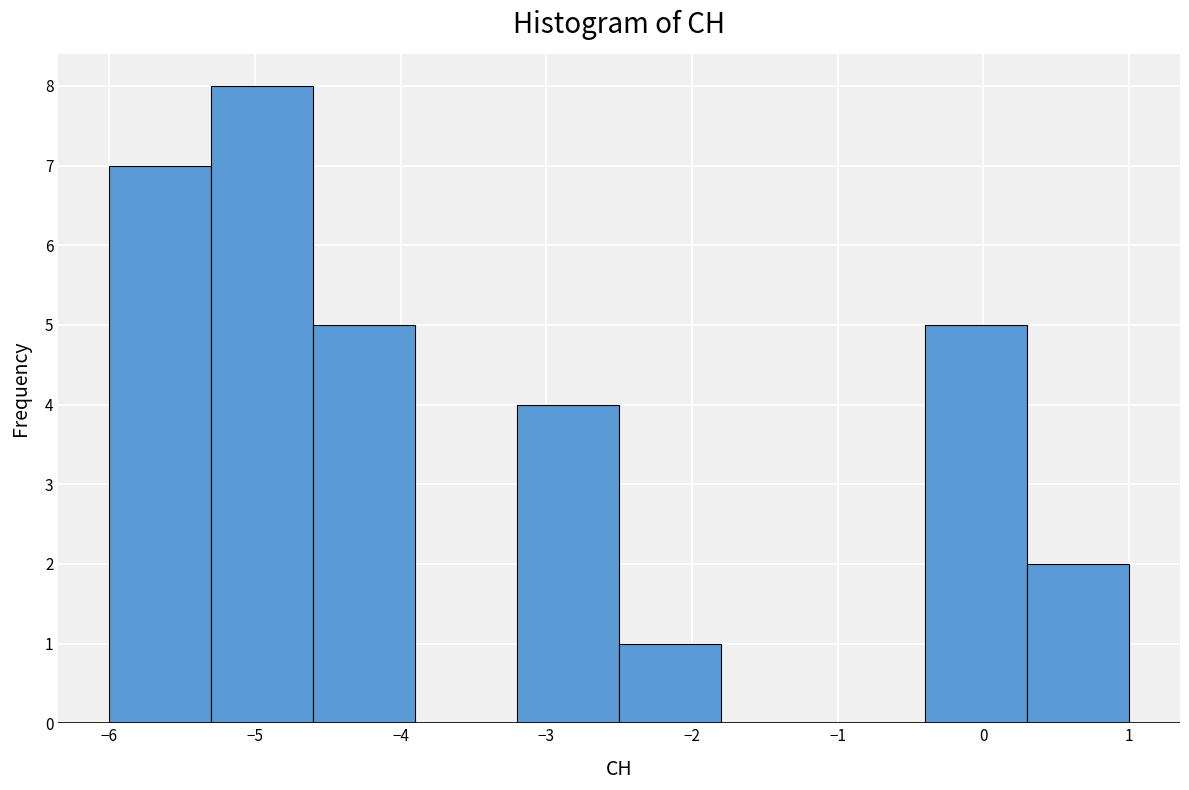

Reading left to right, list every bar in this chart as the range it spans on the x-axis followed by its height. The values are not printed on the chart, so give them approximately, as read against the axis.

-6.0 to -5.3: 7
-5.3 to -4.6: 8
-4.6 to -3.9: 5
-3.9 to -3.2: 0
-3.2 to -2.5: 4
-2.5 to -1.8: 1
-1.8 to -1.1: 0
-1.1 to -0.4: 0
-0.4 to 0.3: 5
0.3 to 1.0: 2